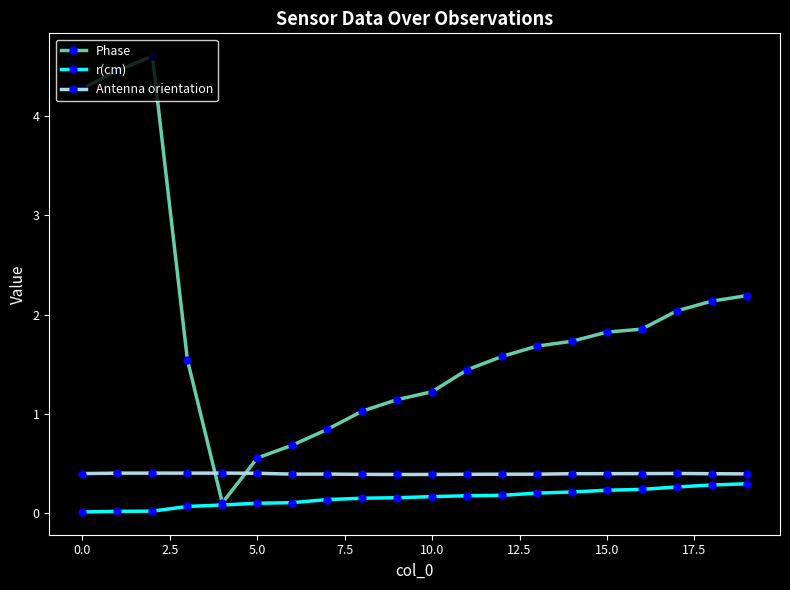

What is the value of the r(cm) point at the 16th from the left?

0.2